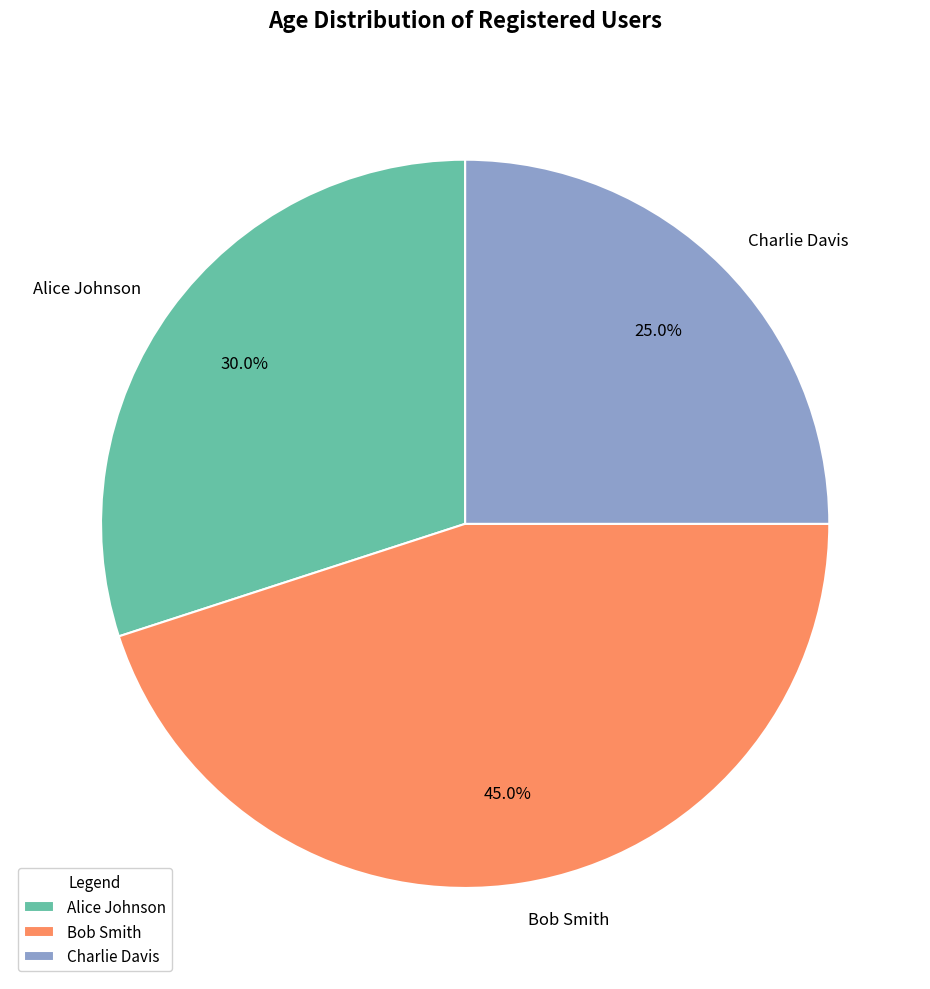

Is there any slice that represents more than half of the pie?

No